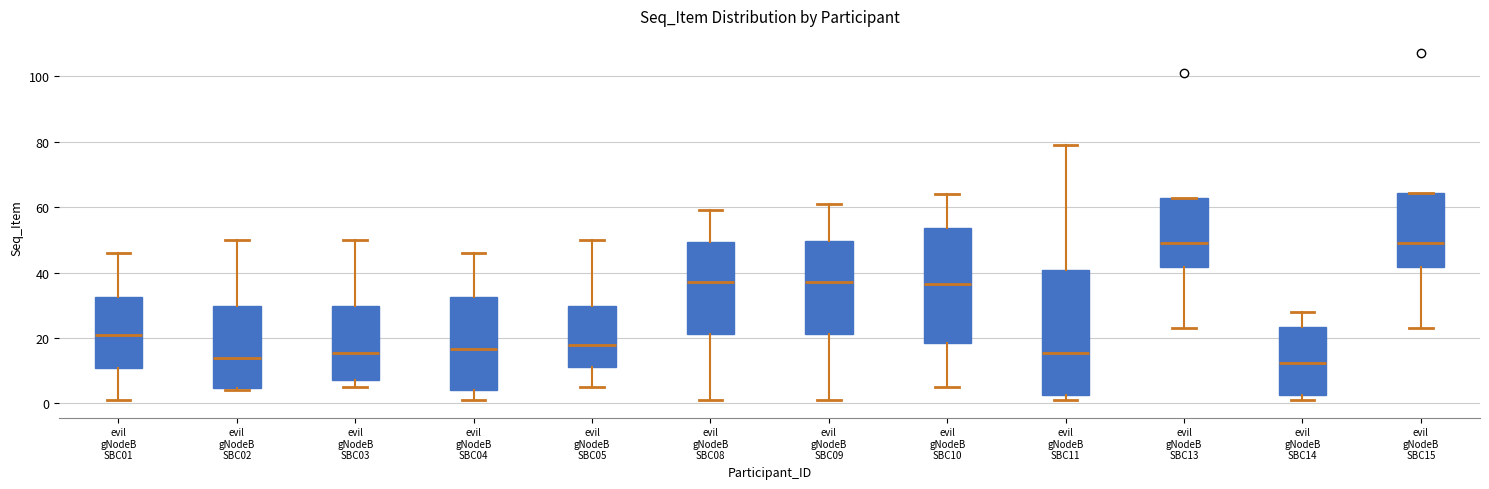

Which box is the tallest, from its lower edge to its upper edge?

evil gNodeB SBC11